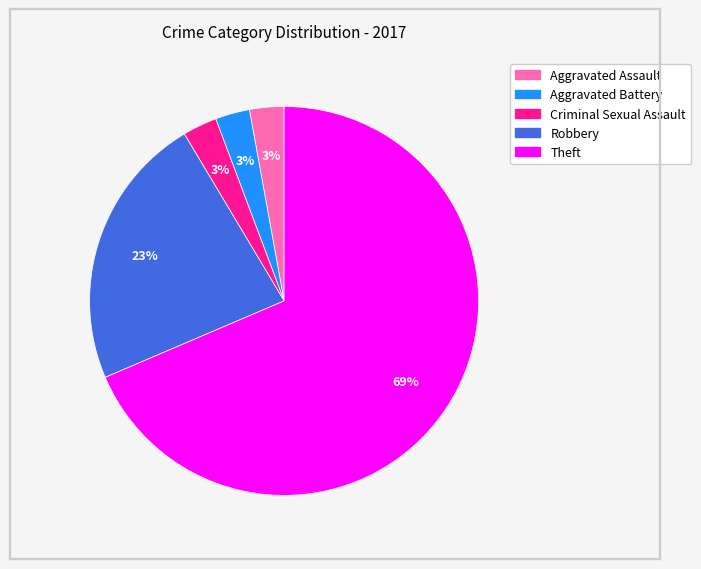

Is there any slice that represents more than half of the pie?

Yes